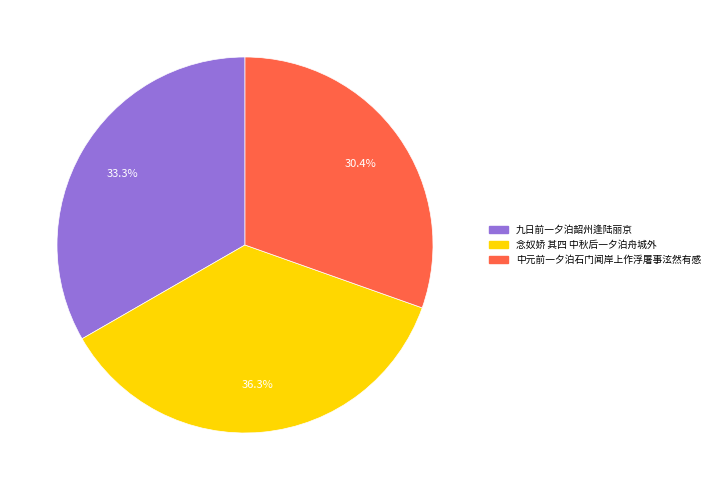

Does 中元前一夕泊石门闻岸上作浮屠事泫然有感 account for over 50% of the chart?

No